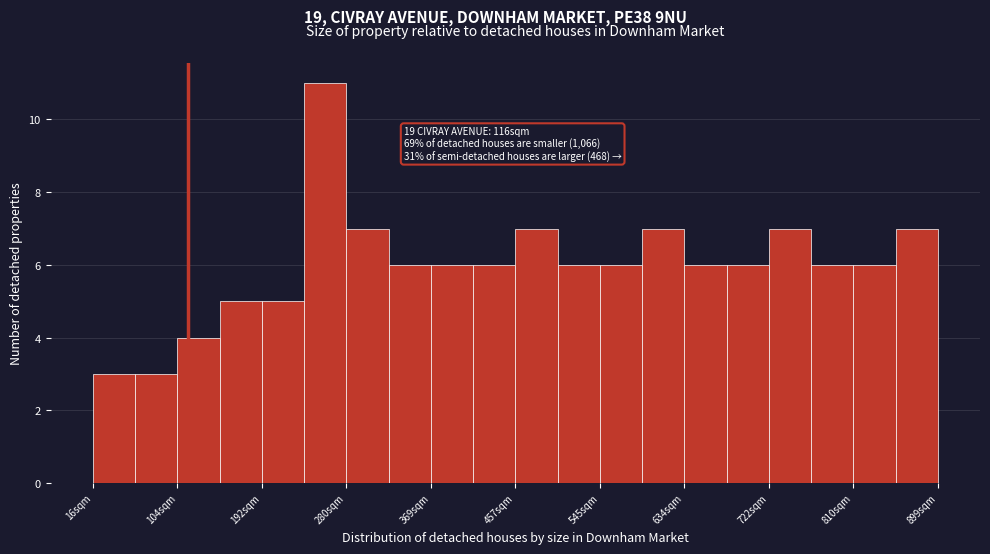

Which range on the x-axis has the tallest bar?

240 to 280